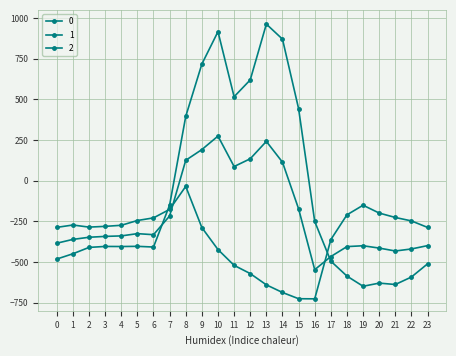

How many negative values does the 1 series have?

17